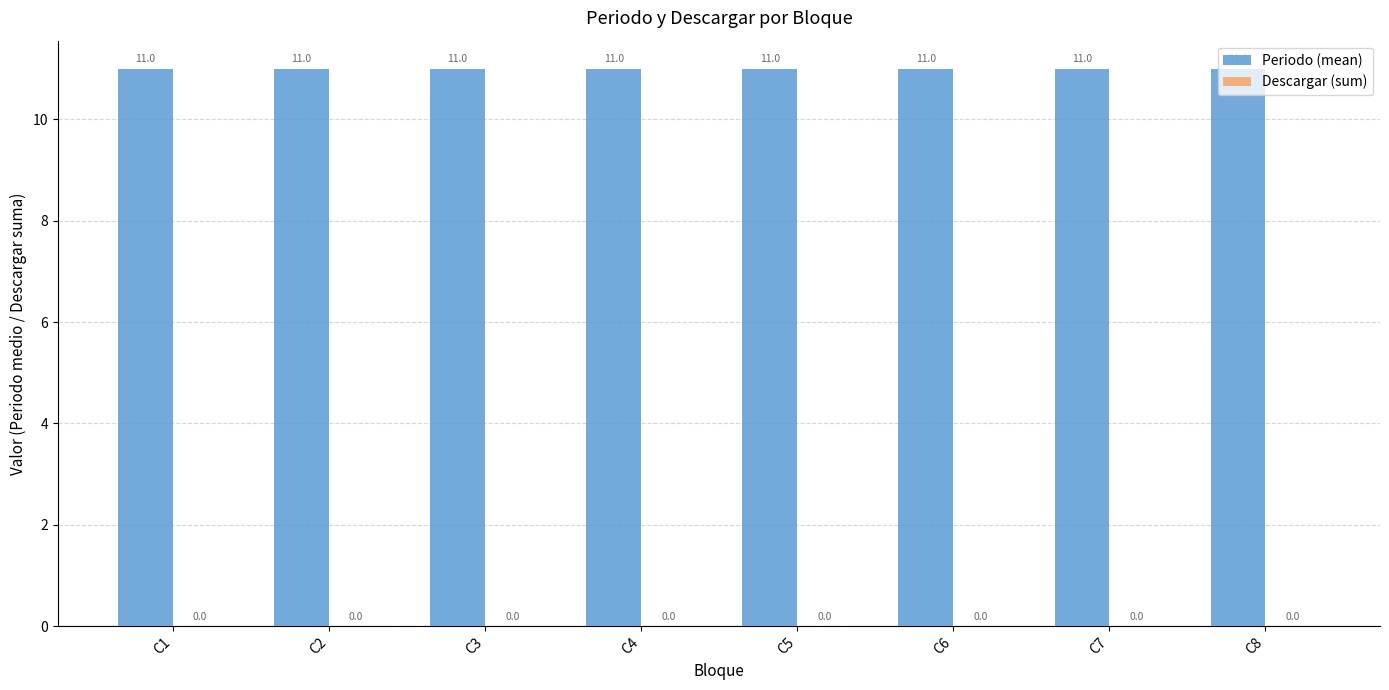

How many bars are there in each group?

2